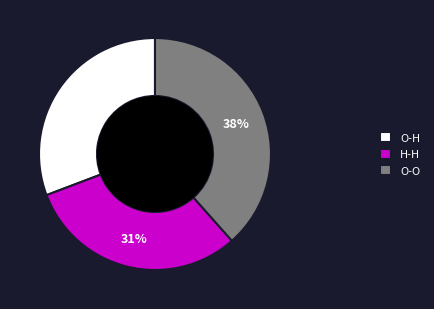

Does H-H represent more than half of the total?

No